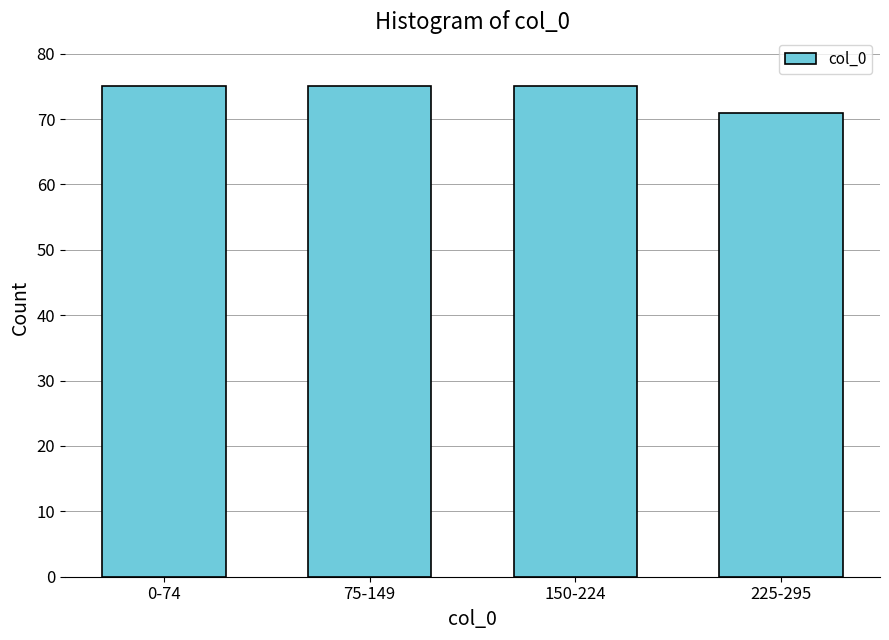

Reading right to left, extract all data points from this chart.

71	75	75	75